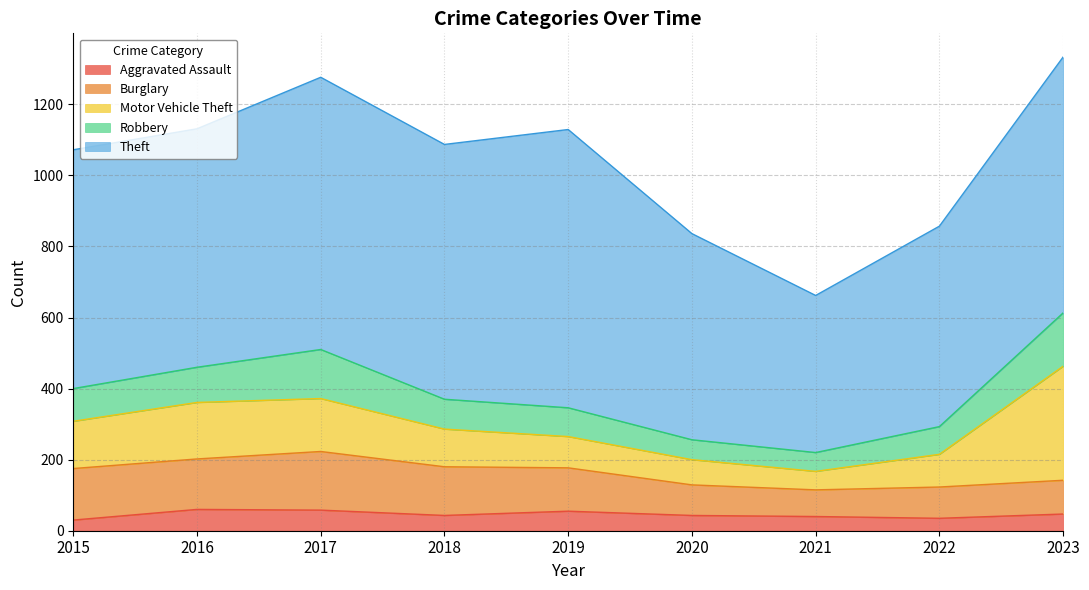

What is the average value of the Motor Vehicle Theft series?

130